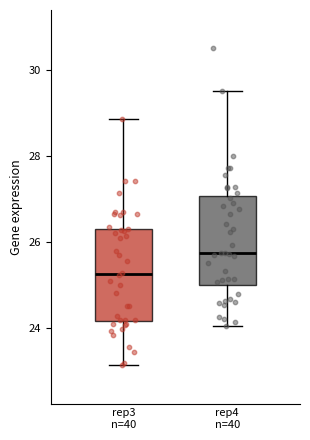

Reading left to right, transcribe this box plot: for each box, give where its median line is, the range the box spans, and where its two whiskers end, as read against the y-axis. The values are not printed on the chart, so give them approximately, as read against the axis.

rep3 n=40: median 25.2, box 24.2 to 26.4, whiskers 23.2 to 28.8
rep4 n=40: median 25.8, box 25.0 to 27.0, whiskers 24.0 to 29.6